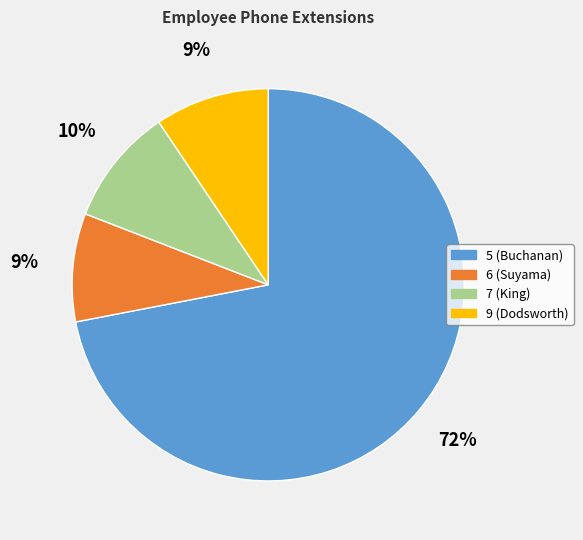

Do 7 (King) and 5 (Buchanan) together represent more than half of the pie?

Yes